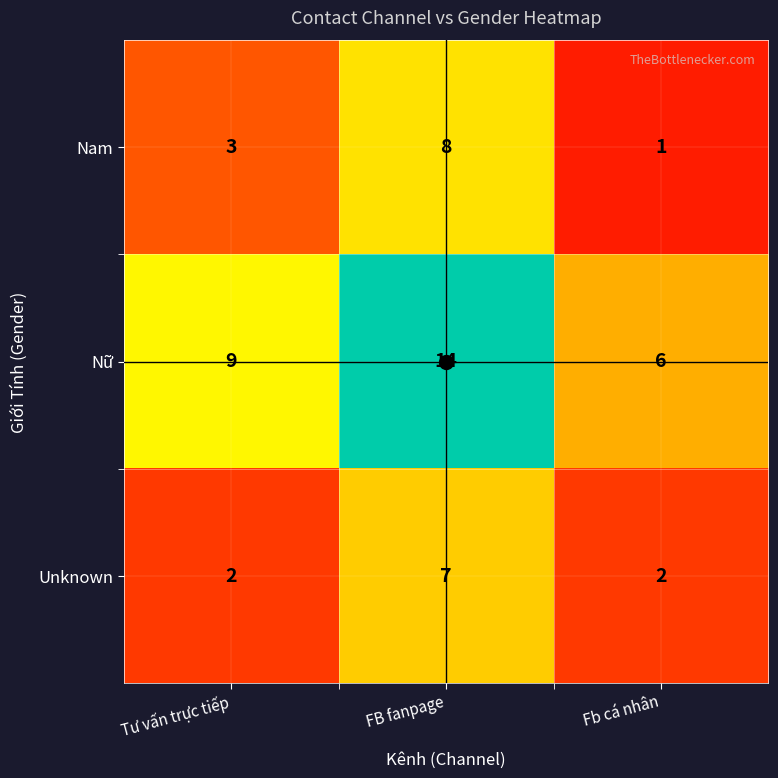

Is it true that Nữ equals 9 at Tư vấn trực tiếp?

True